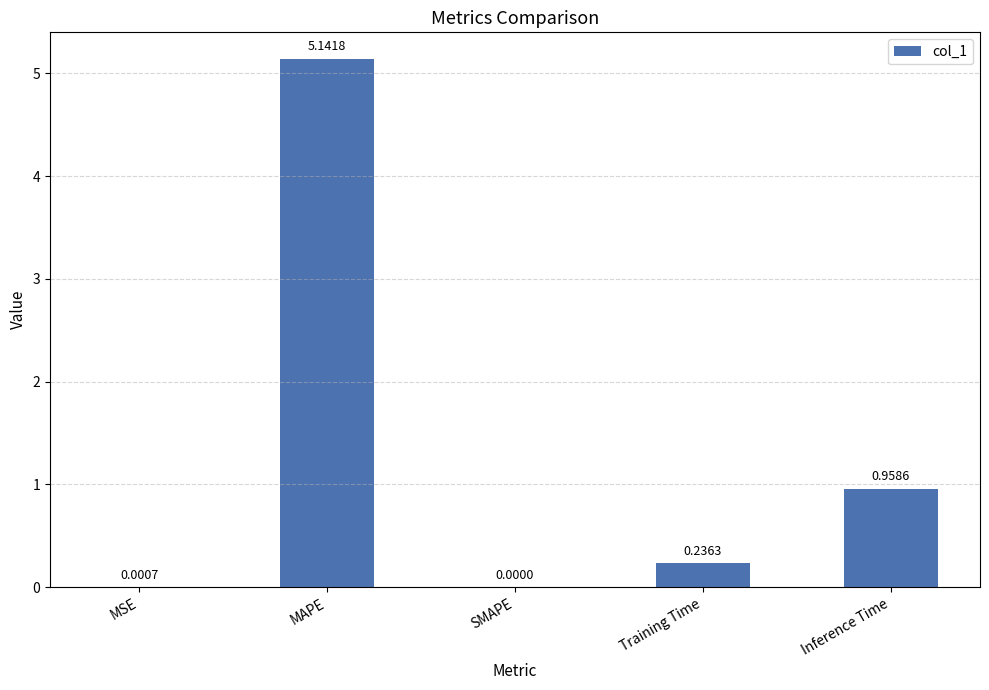

Are the bars horizontal?

No